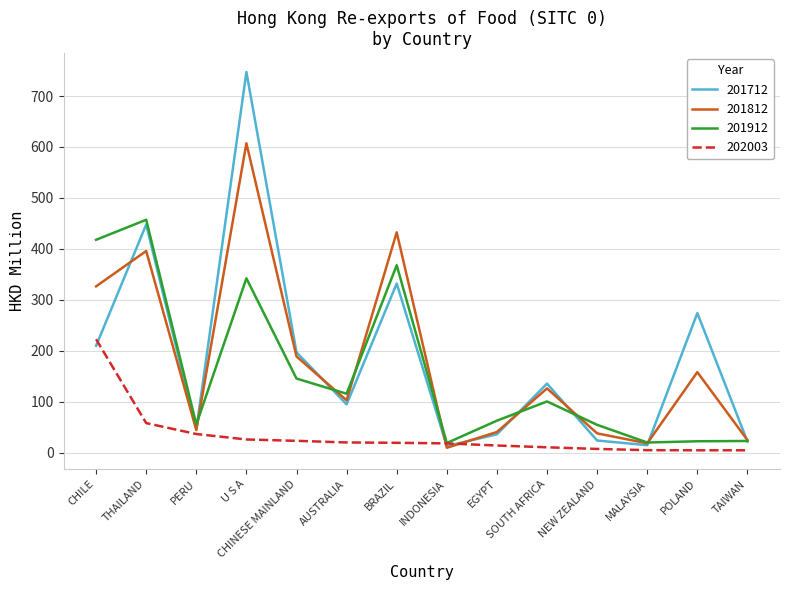

Where is the first local maximum for 201712?

THAILAND